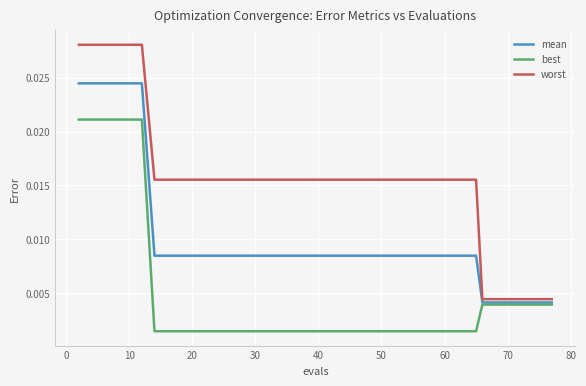

Rank the series by their maximum value, from highest to lowest.

worst, mean, best